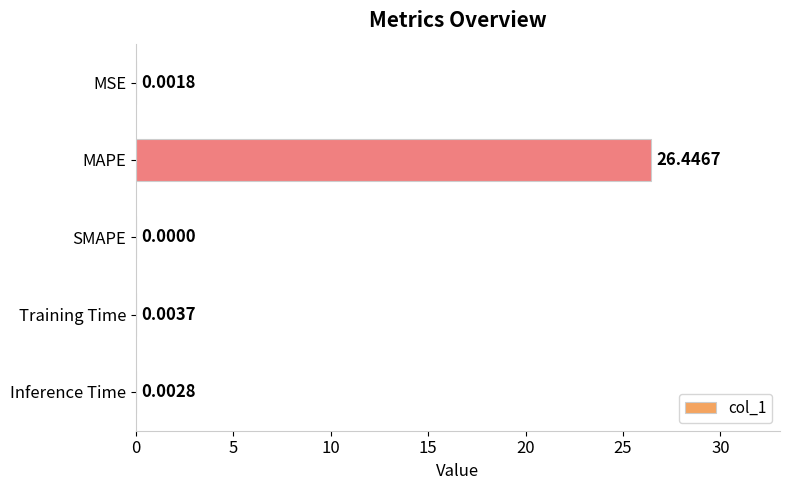

Between MAPE and SMAPE, which is larger?

MAPE